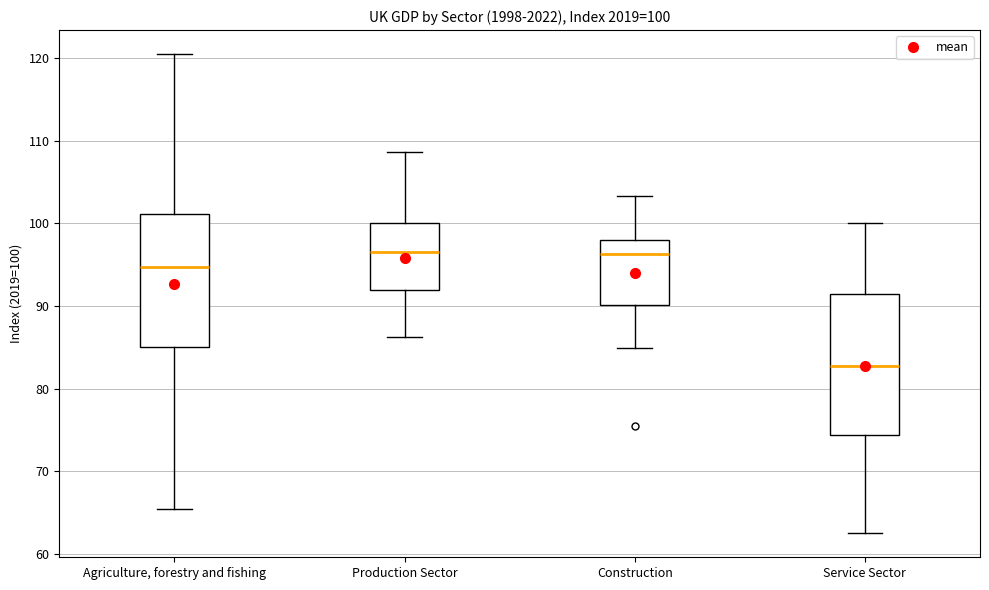

Comparing the boxes themselves (not the whiskers), which one is the tallest?

Service Sector